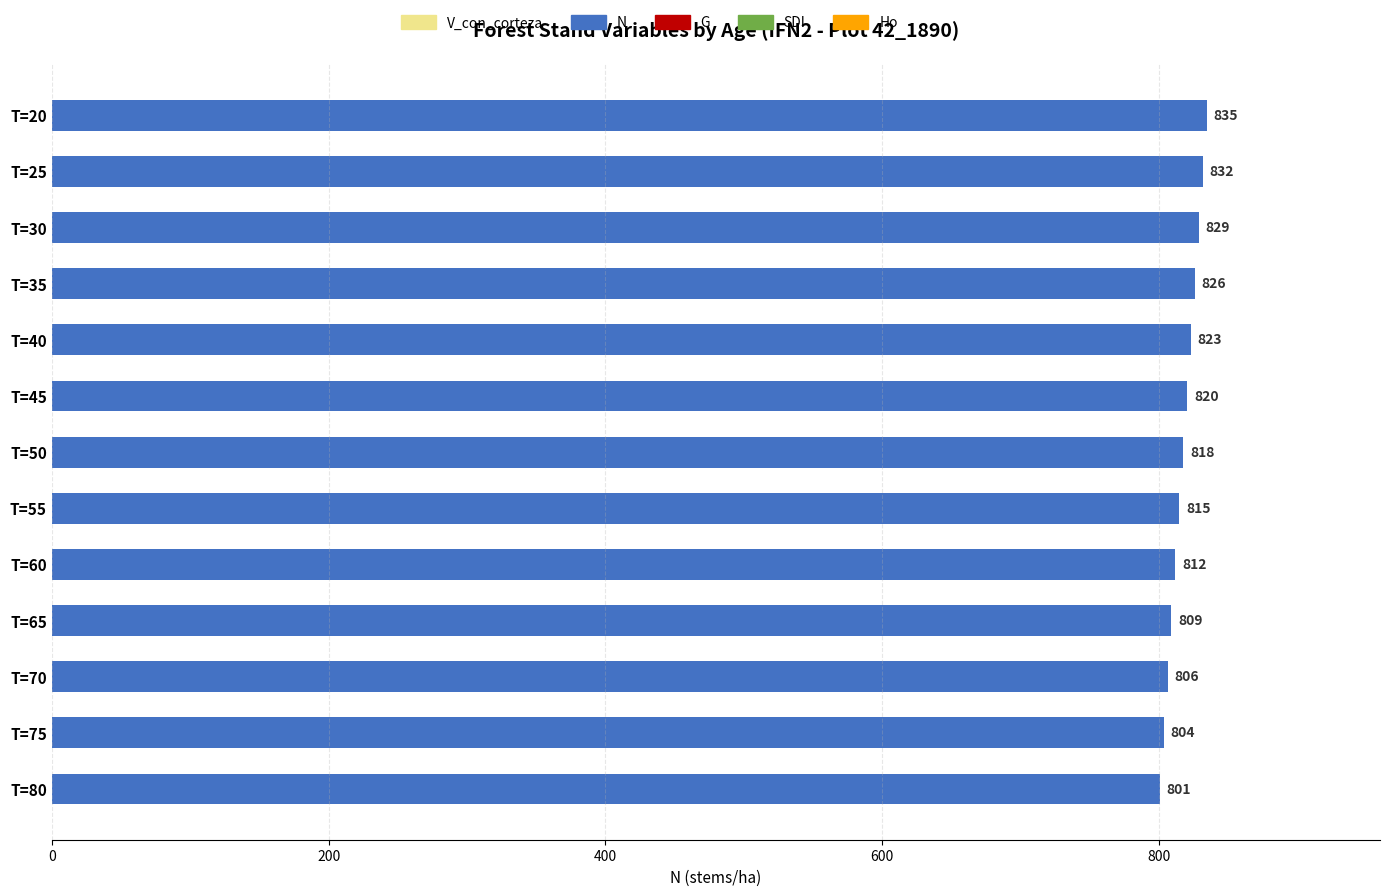

Rank the categories by value from highest to lowest.

T=20, T=25, T=30, T=35, T=40, T=45, T=50, T=55, T=60, T=65, T=70, T=75, T=80